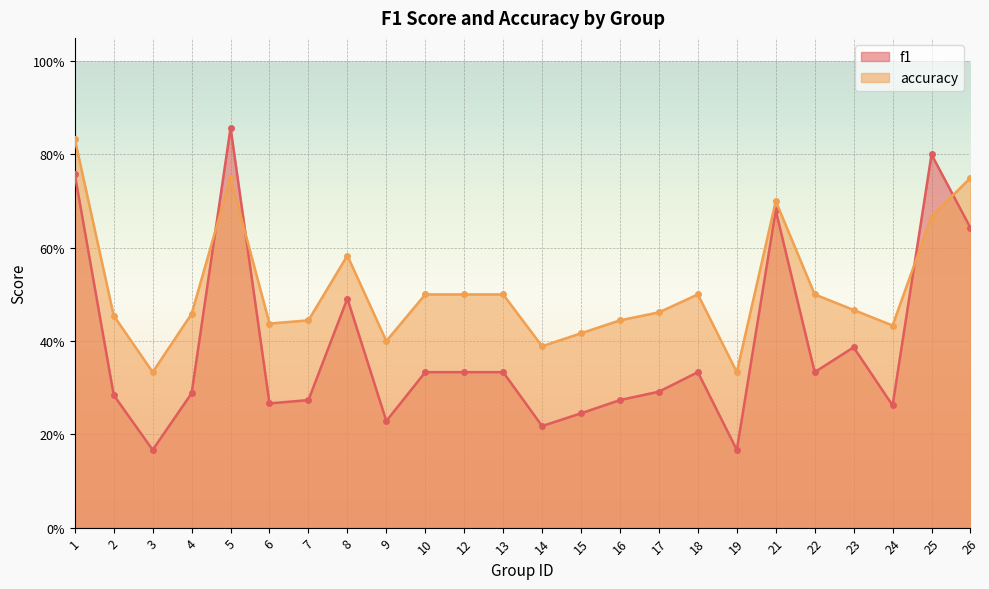

What is the spread (max minus min) of values at 3?

0.2